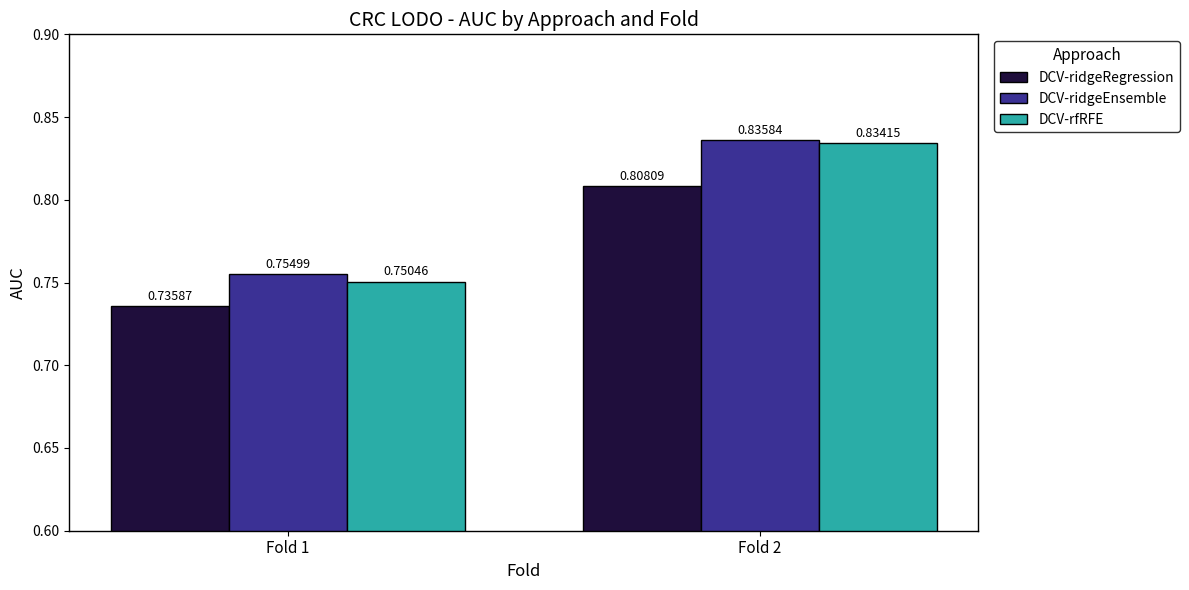

What is the sum of the DCV-ridgeEnsemble values at Fold 2 and Fold 1?

1.6